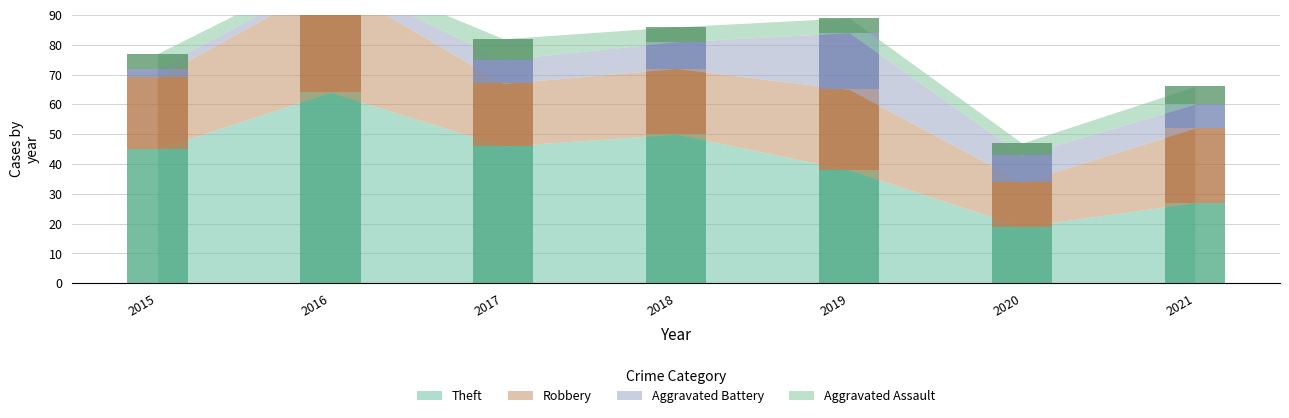

What is the sum of all Aggravated Battery values?

58